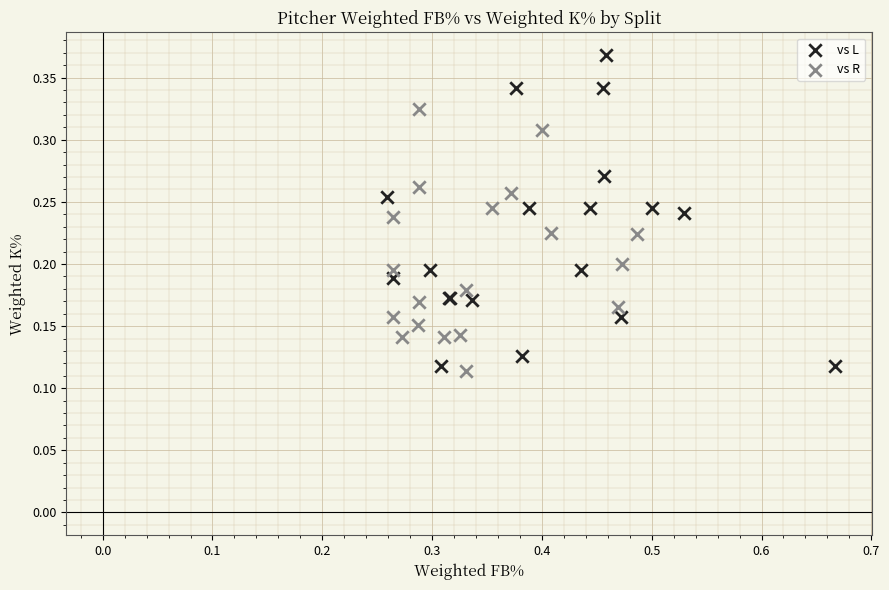

What are all the series names shown in the legend?

vs L, vs R